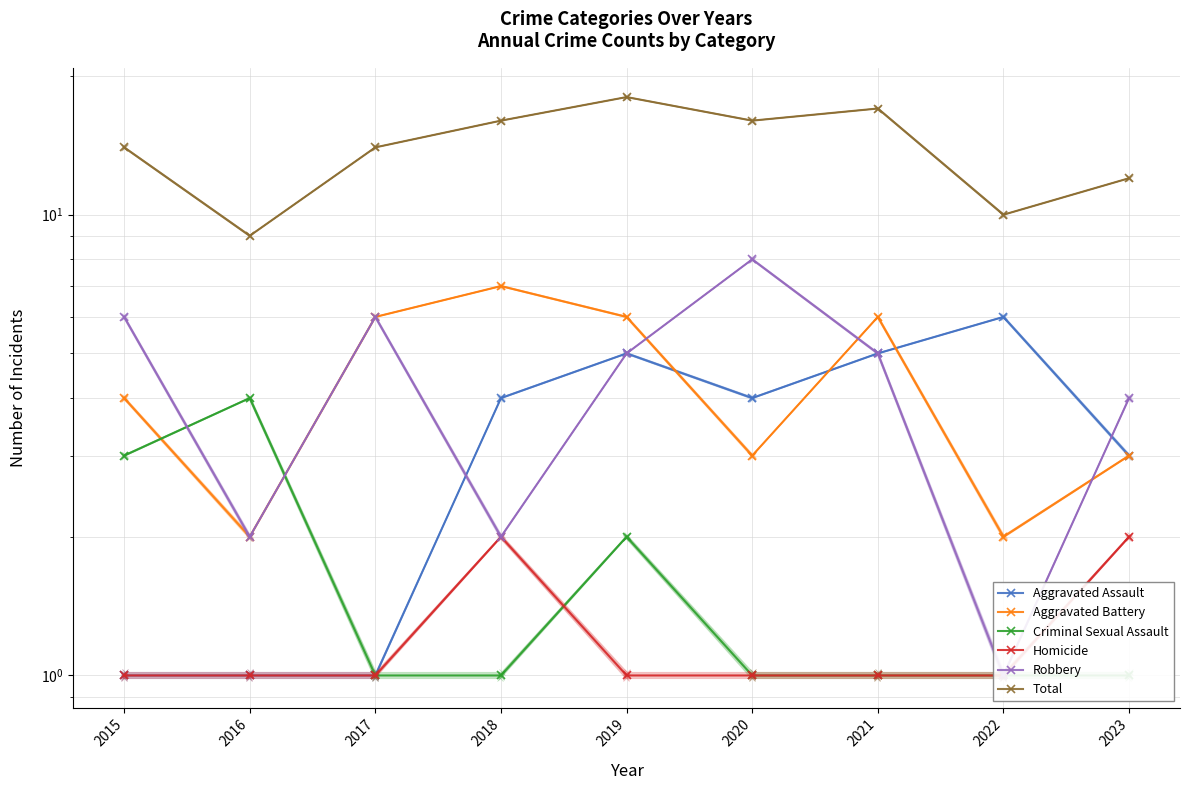

True or false: Homicide and Total cross at least once.

False